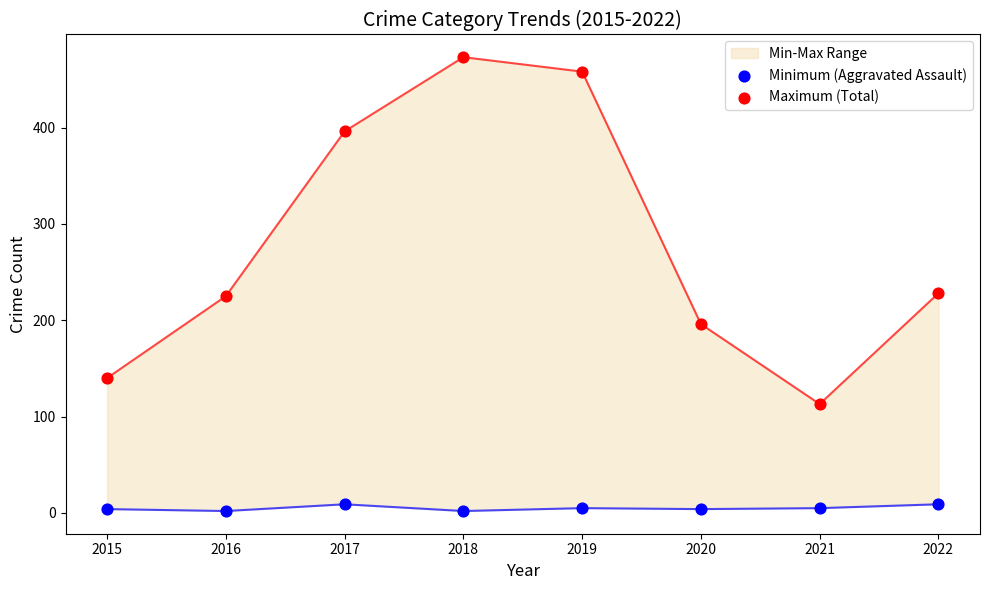

Which series has the widest spread of Y values?

Maximum (Total)